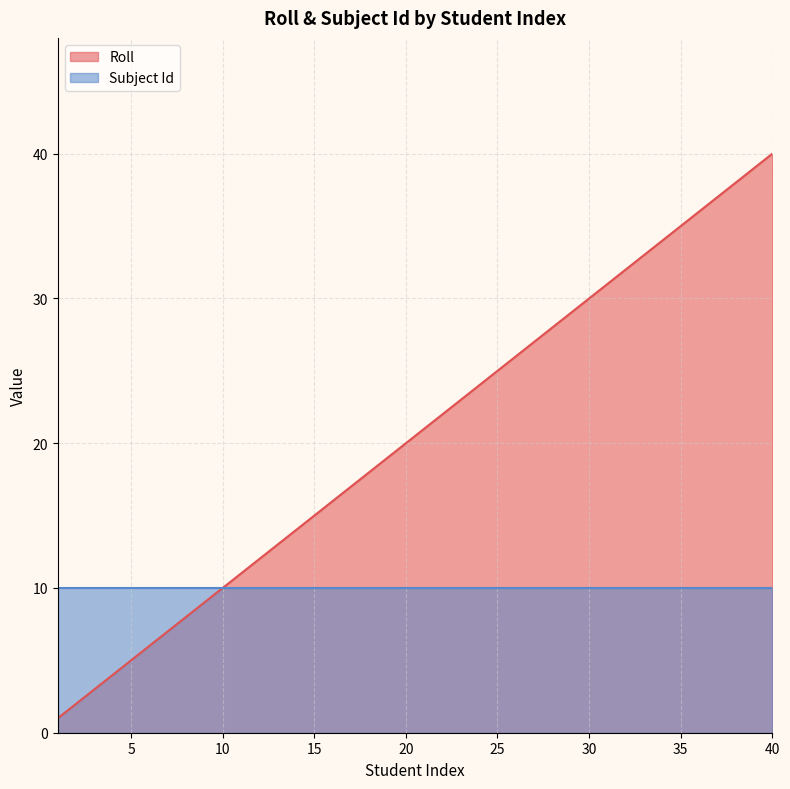

List the labels in order of value, smallest first.

1, 2, 3, 4, 5, 6, 7, 8, 9, 10, 11, 12, 13, 14, 15, 16, 17, 18, 19, 20, 21, 22, 23, 24, 25, 26, 27, 28, 29, 30, 31, 32, 33, 34, 35, 36, 37, 38, 39, 40